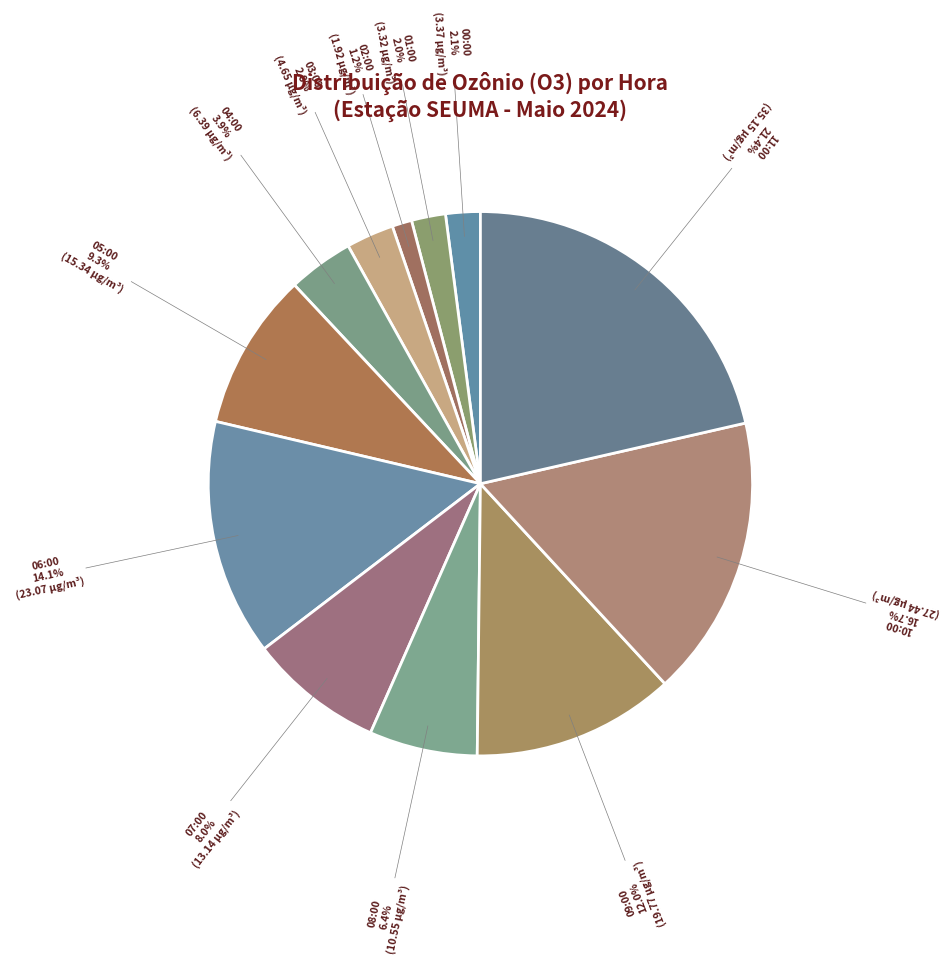

How many segments does this pie chart have?

12